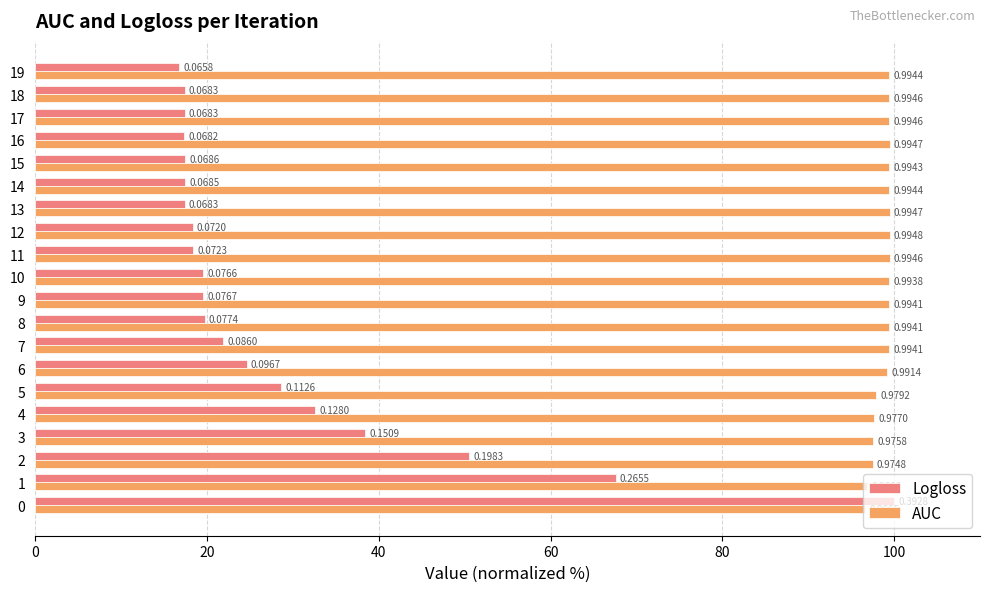

What are all the series names shown in the legend?

Logloss, AUC